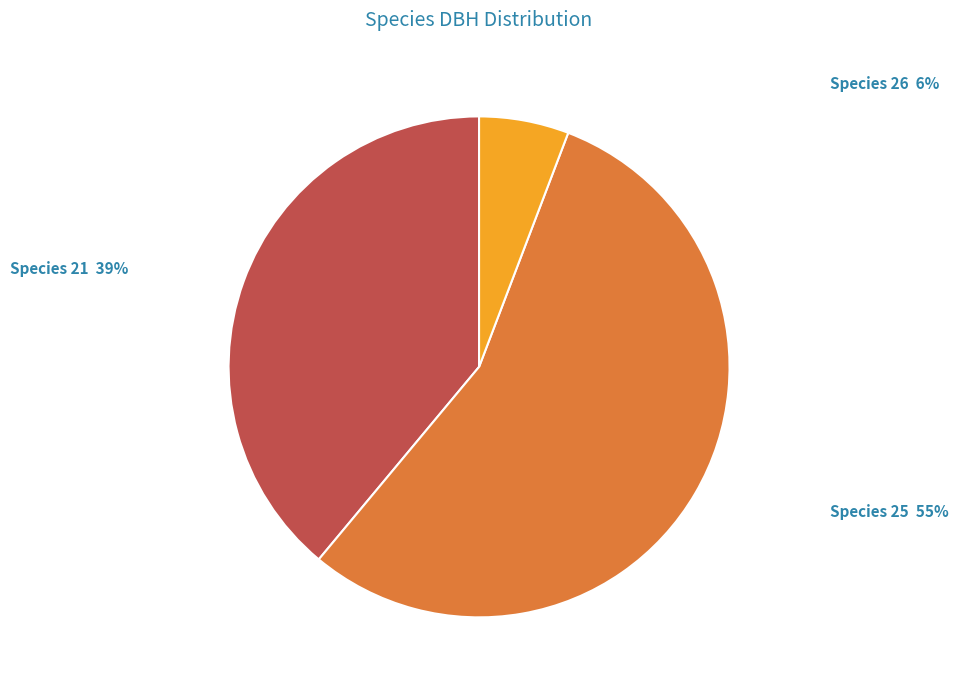

Approximately how many times larger is the value at Species 21 compared to Species 25?

0.7